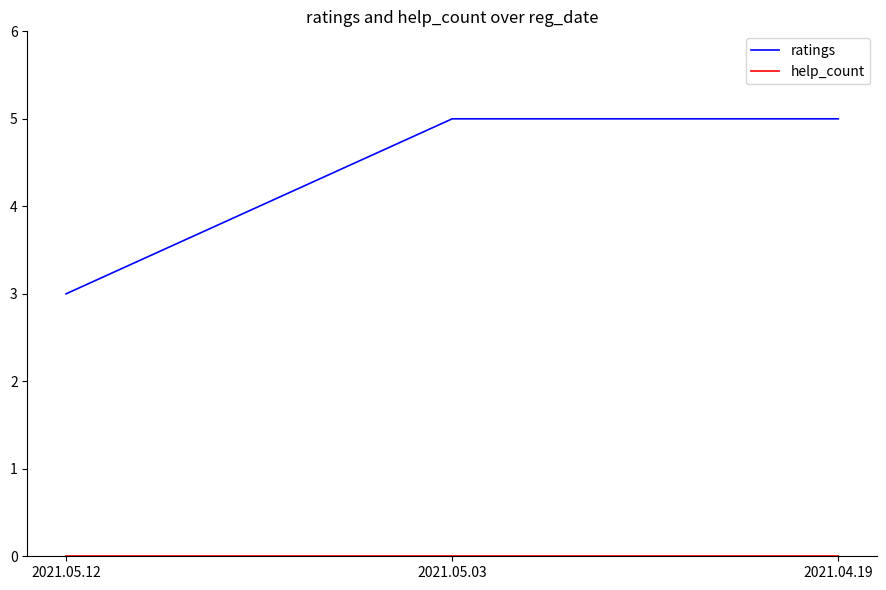

How many lines are shown in the chart?

2